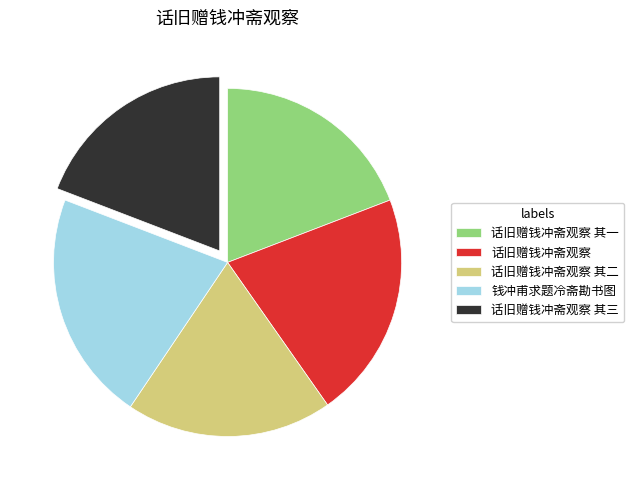

Is it true that 钱冲甫求题冷斋勘书图 is 13% of the pie?

False